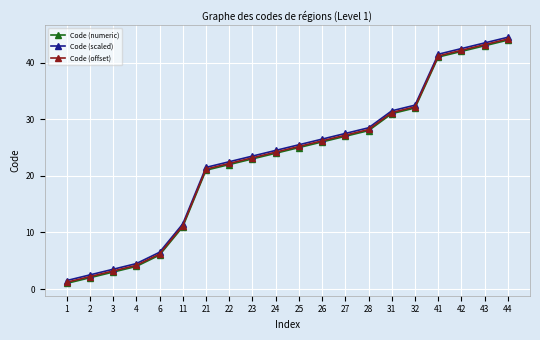

What is the minimum value for Code (scaled)?

1.5